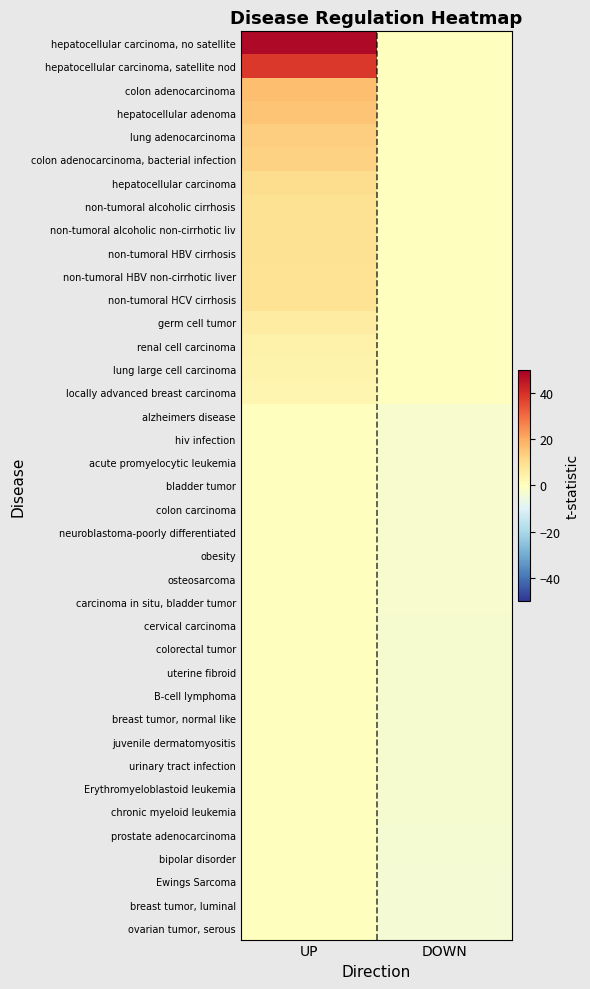

Rank the series by their maximum value, from lowest to highest.

alzheimers disease, hiv infection, acute promyelocytic leukemia, bladder tumor, colon carcinoma, neuroblastoma-poorly differentiated, obesity, osteosarcoma, carcinoma in situ, bladder tumor, cervical carcinoma, colorectal tumor, uterine fibroid, B-cell lymphoma, breast tumor, normal like, juvenile dermatomyositis, urinary tract infection, Erythromyeloblastoid leukemia, chronic myeloid leukemia, prostate adenocarcinoma, bipolar disorder, Ewings Sarcoma, breast tumor, luminal, ovarian tumor, serous, locally advanced breast carcinoma, lung large cell carcinoma, renal cell carcinoma, germ cell tumor, non-tumoral HBV non-cirrhotic liver, non-tumoral HCV cirrhosis, non-tumoral HBV cirrhosis, non-tumoral alcoholic non-cirrhotic liv, non-tumoral alcoholic cirrhosis, hepatocellular carcinoma, colon adenocarcinoma, bacterial infection, lung adenocarcinoma, hepatocellular adenoma, colon adenocarcinoma, hepatocellular carcinoma, satellite nod, hepatocellular carcinoma, no satellite